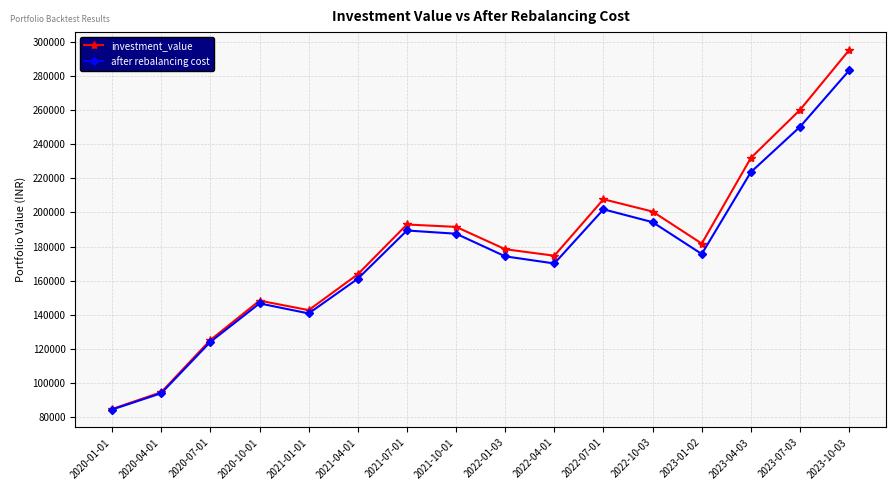

Is the value of investment_value at 2023-07-03 greater than the value of after rebalancing cost at 2021-10-01?

Yes